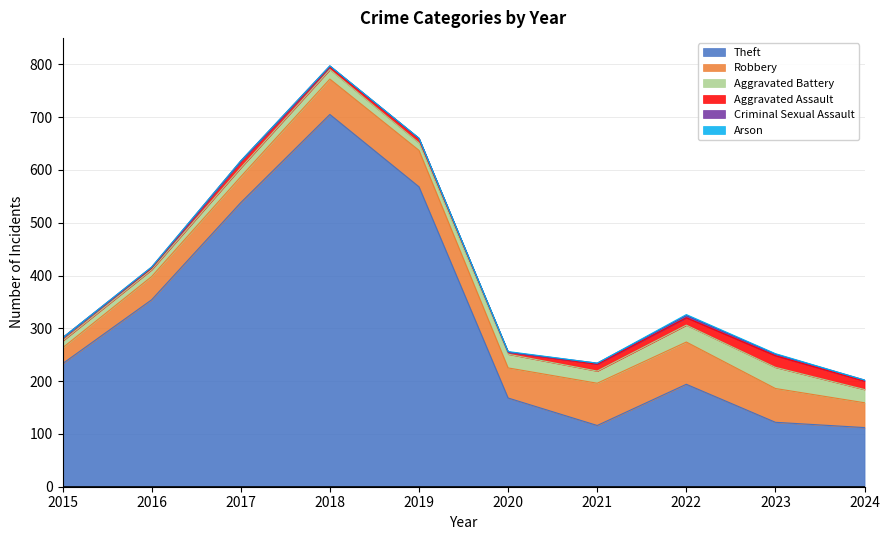

True or false: Aggravated Assault and Robbery cross at least once.

False